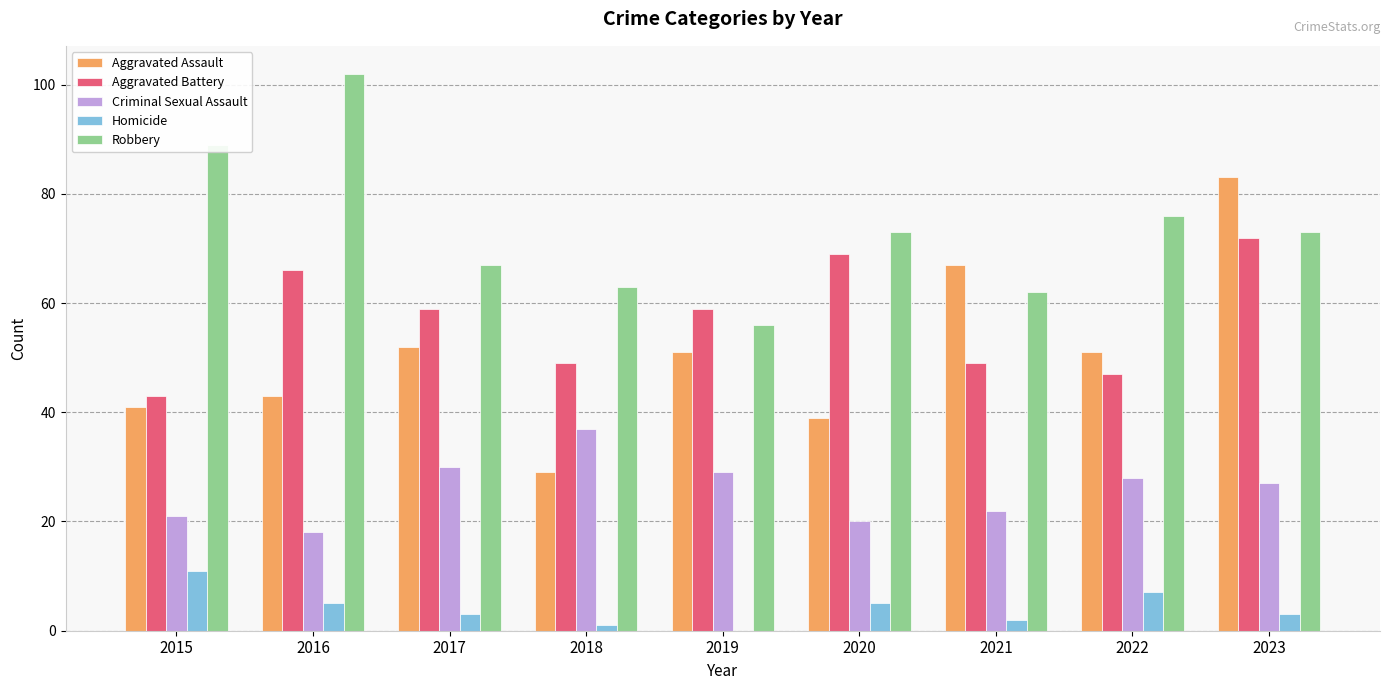

Where does the Homicide series first go above 3?

2015